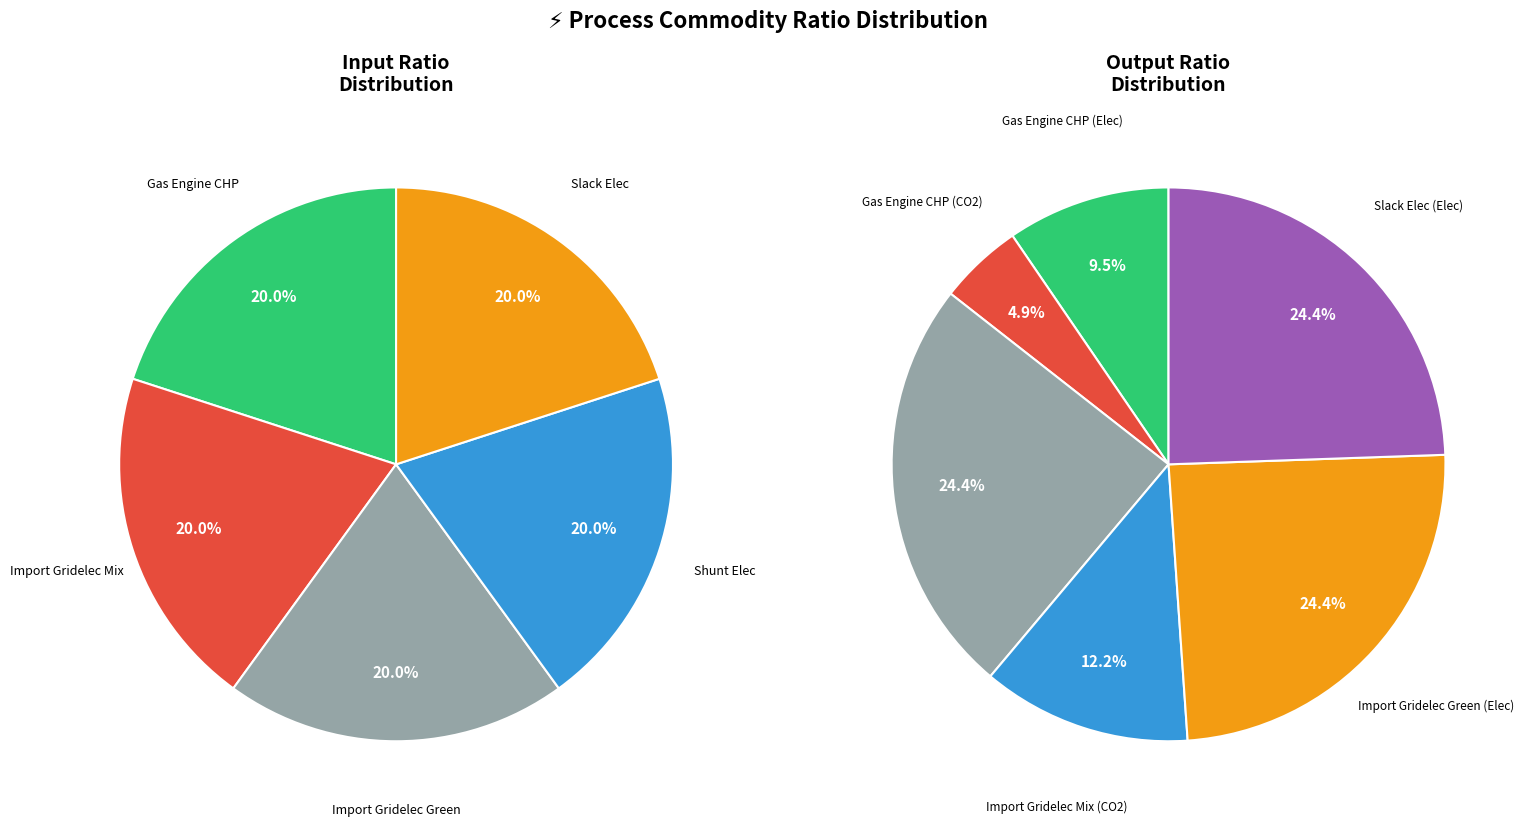

Count the number of slices in the pie.

6